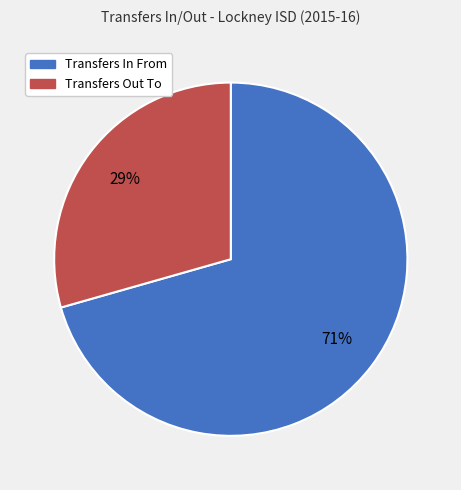

The Transfers Out To slice represents 29% of the pie. True or false?

True